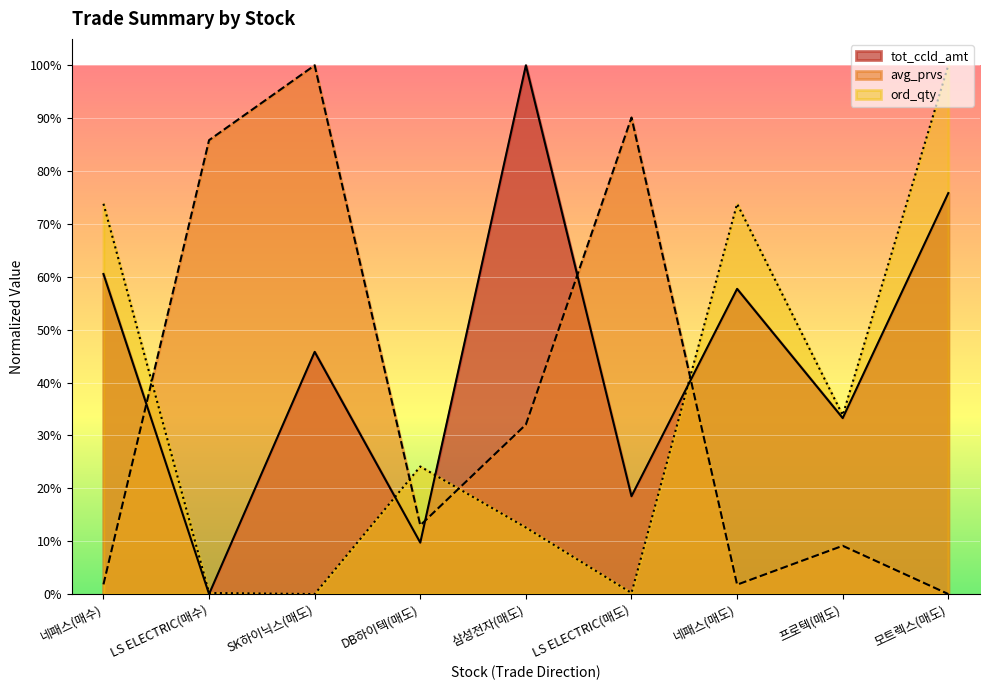

Reading left to right, transcribe all the data shown in this chart.

tot_ccld_amt: 네패스(매수)=60.5	LS ELECTRIC(매수)=0.0	SK하이닉스(매도)=45.8	DB하이텍(매도)=9.7	삼성전자(매도)=100.0	LS ELECTRIC(매도)=18.5	네패스(매도)=57.7	프로텍(매도)=33.3	모트렉스(매도)=75.8
avg_prvs: 네패스(매수)=1.8	LS ELECTRIC(매수)=85.8	SK하이닉스(매도)=100.0	DB하이텍(매도)=13.0	삼성전자(매도)=32.1	LS ELECTRIC(매도)=90.1	네패스(매도)=1.8	프로텍(매도)=9.1	모트렉스(매도)=0.0
ord_qty: 네패스(매수)=73.8	LS ELECTRIC(매수)=0.2	SK하이닉스(매도)=0.0	DB하이텍(매도)=24.1	삼성전자(매도)=12.6	LS ELECTRIC(매도)=0.2	네패스(매도)=73.8	프로텍(매도)=33.8	모트렉스(매도)=100.0